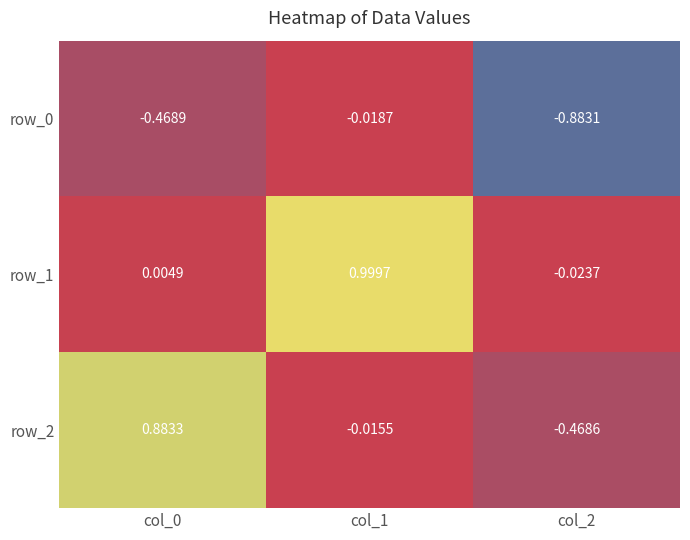

Between col_0 and col_1, which series saw the biggest shift?

row_1